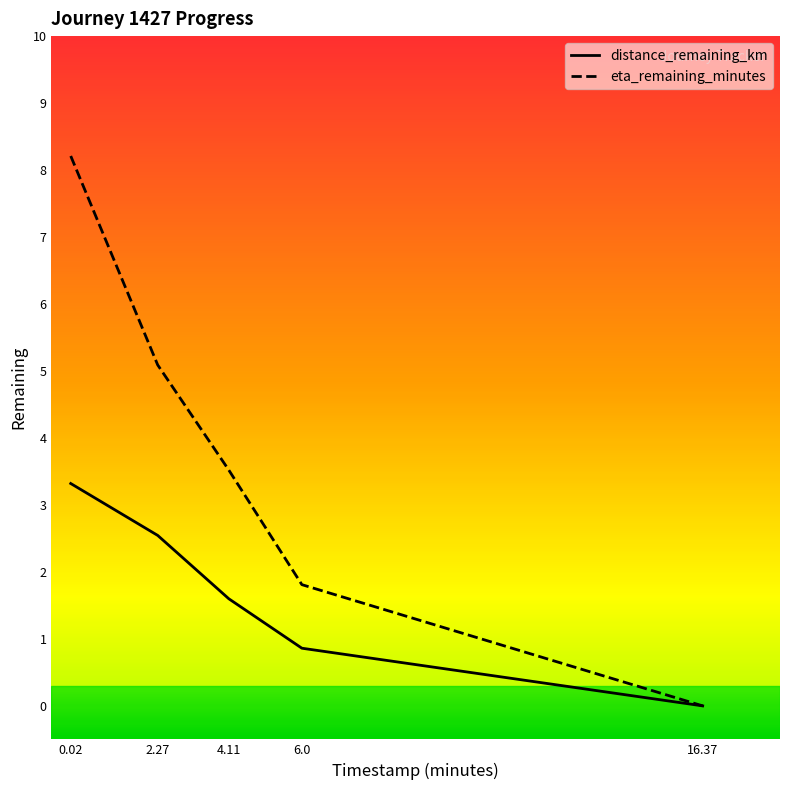

What position from the right is 6.0?

2